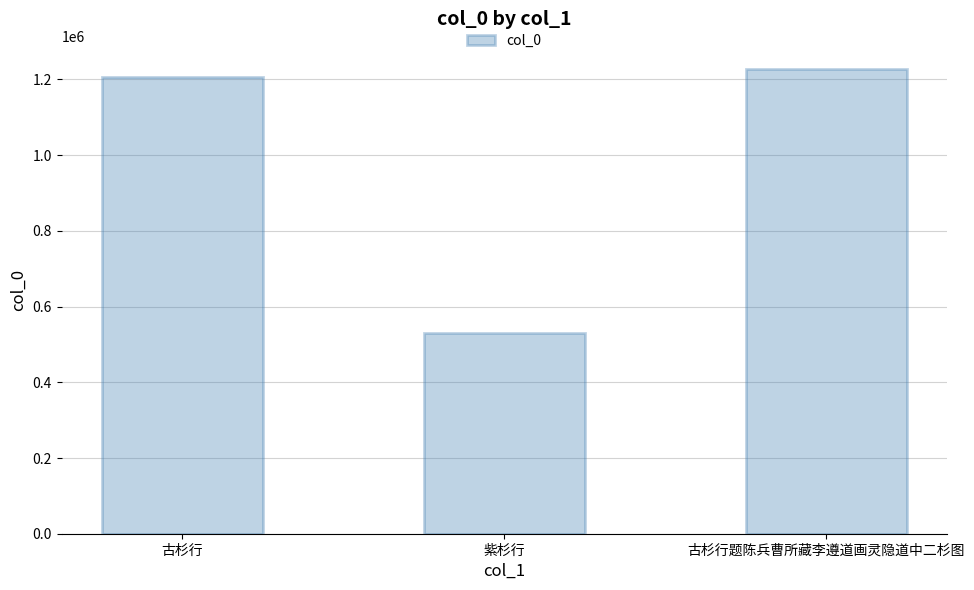

List the labels in order of value, smallest first.

紫杉行, 古杉行, 古杉行题陈兵曹所藏李遵道画灵隐道中二杉图